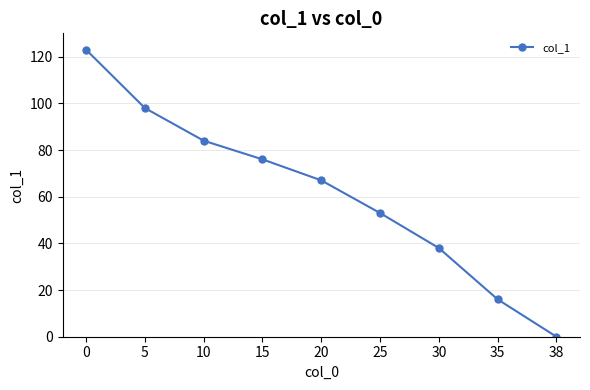

What is the average value?

62